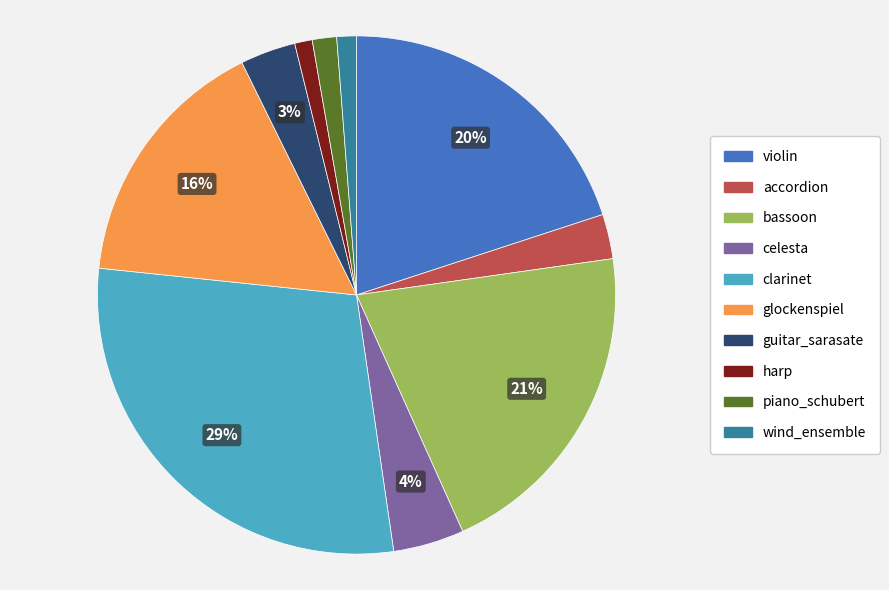

To the nearest percent, what is the average slice percentage?

10%